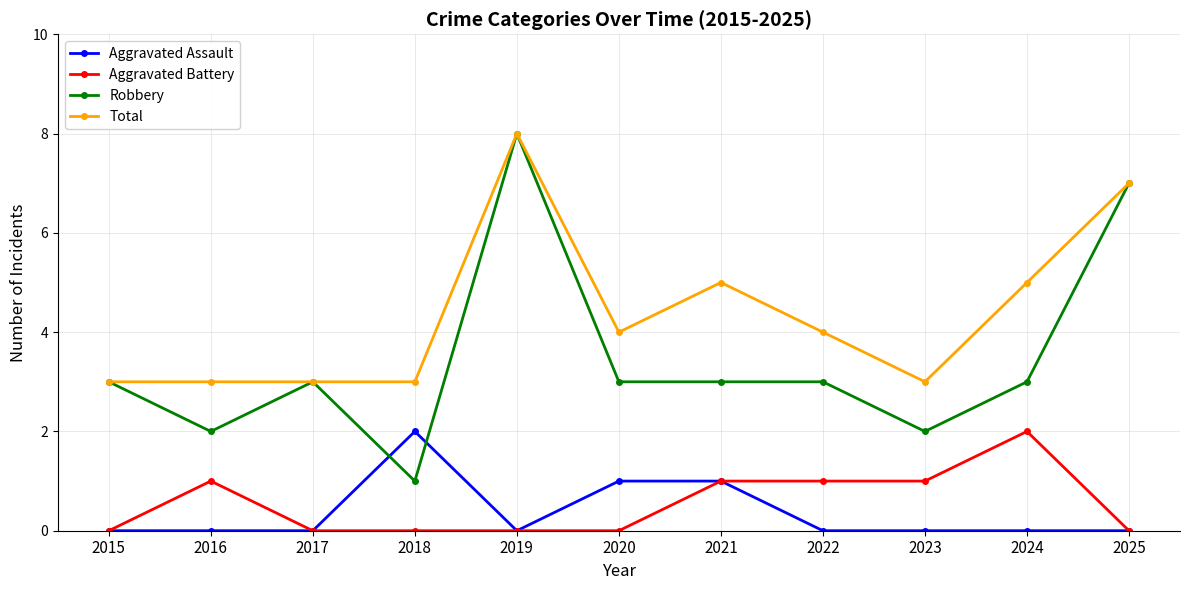

Reading left to right, extract all data points from this chart.

Aggravated Assault: 2015=0	2016=0	2017=0	2018=2	2019=0	2020=1	2021=1	2022=0	2023=0	2024=0	2025=0
Aggravated Battery: 2015=0	2016=1	2017=0	2018=0	2019=0	2020=0	2021=1	2022=1	2023=1	2024=2	2025=0
Robbery: 2015=3	2016=2	2017=3	2018=1	2019=8	2020=3	2021=3	2022=3	2023=2	2024=3	2025=7
Total: 2015=3	2016=3	2017=3	2018=3	2019=8	2020=4	2021=5	2022=4	2023=3	2024=5	2025=7